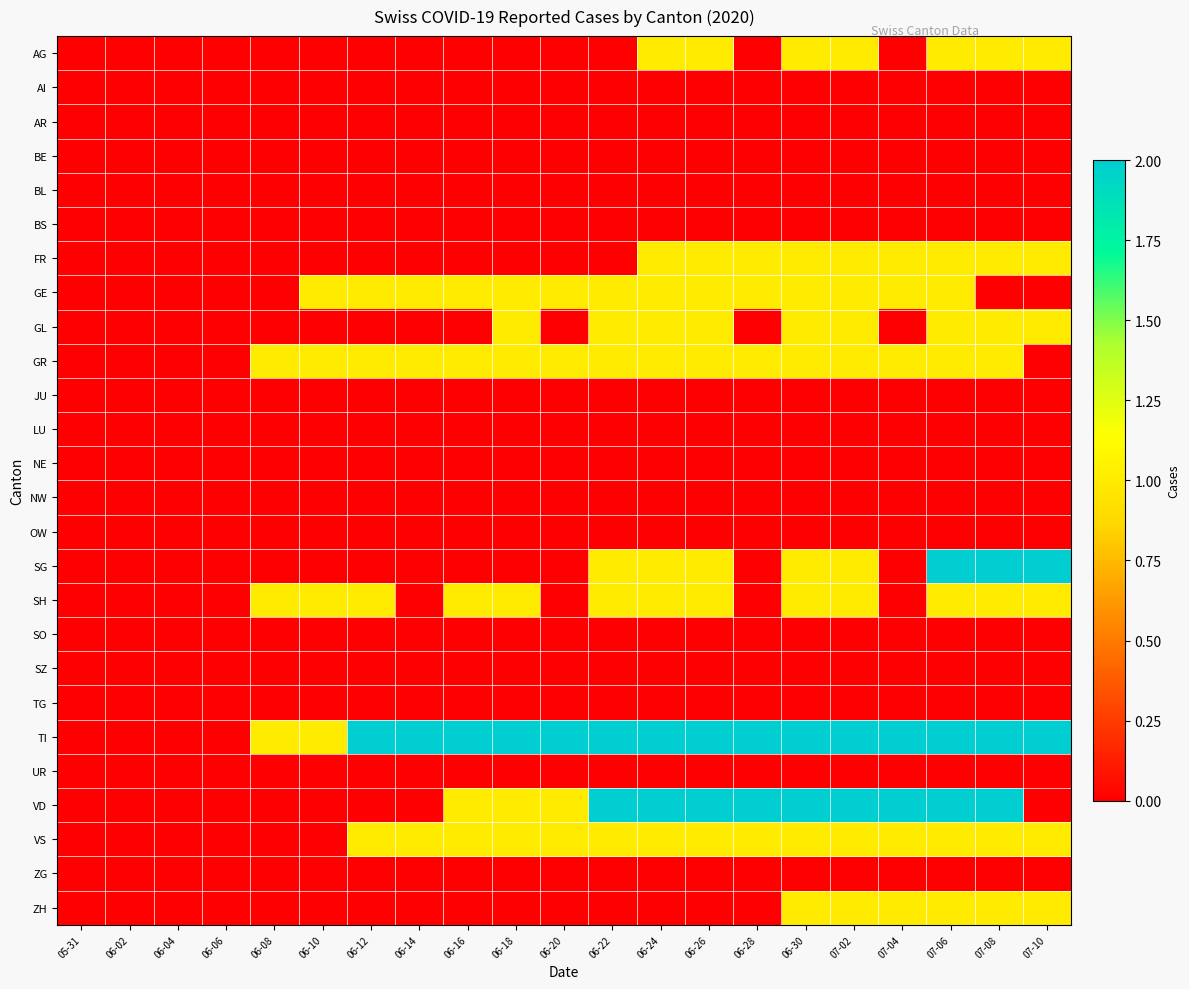

List the series in order of their peak value, lowest first.

AI, AR, BE, BL, BS, JU, LU, NE, NW, OW, SO, SZ, TG, UR, ZG, AG, FR, GE, GL, GR, SH, VS, ZH, SG, TI, VD